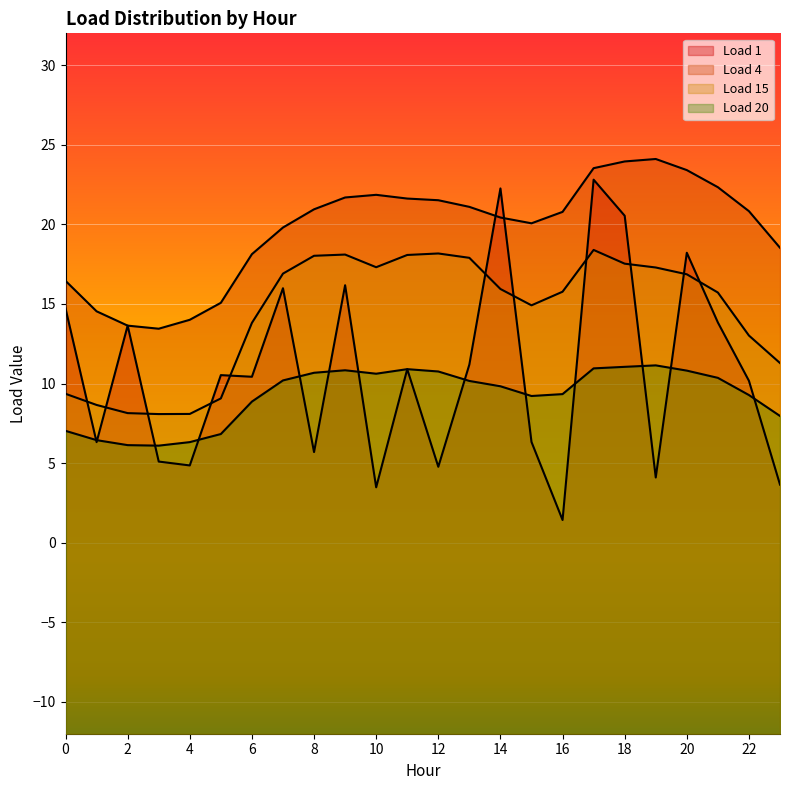

At which category is the sum across all series the highest?

17